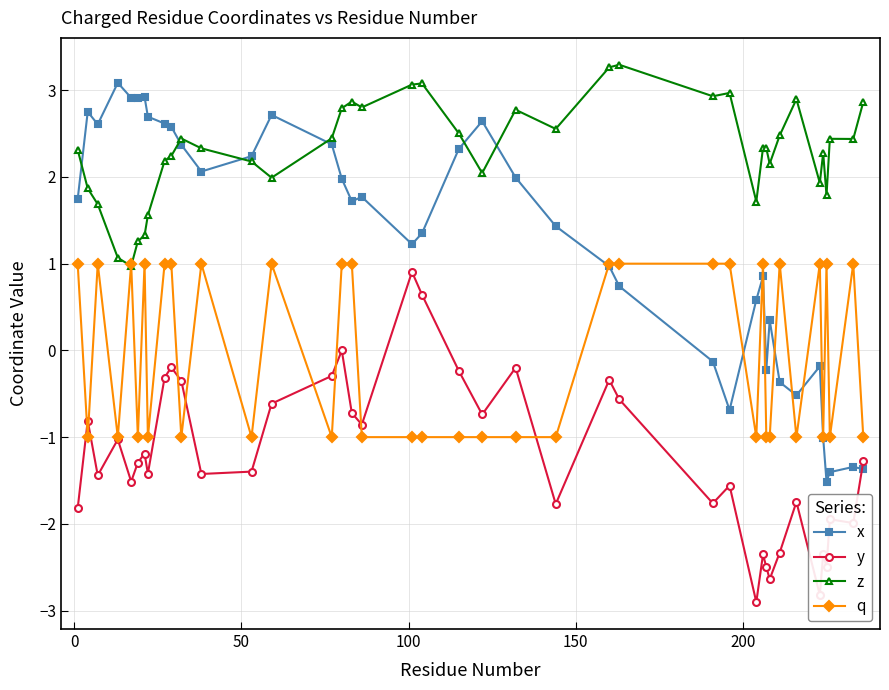

What is the smallest value displayed?

-2.9